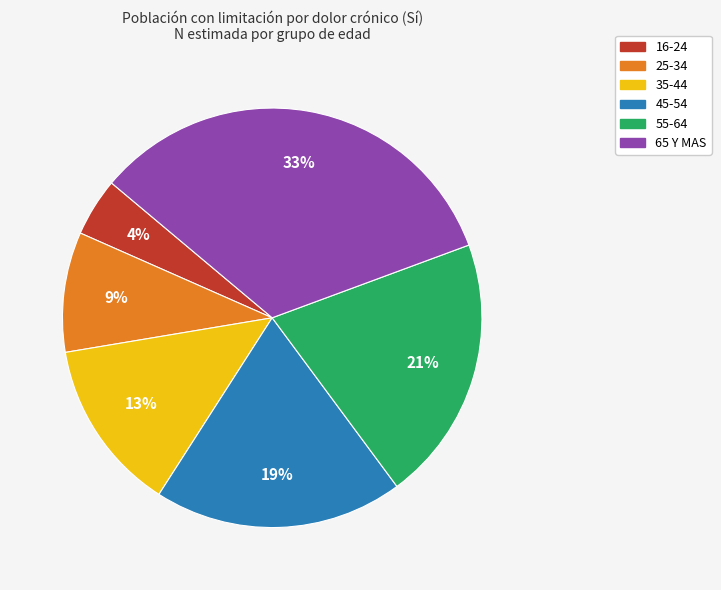

Is the sum of 65 Y MAS and 25-34 greater than half?

No